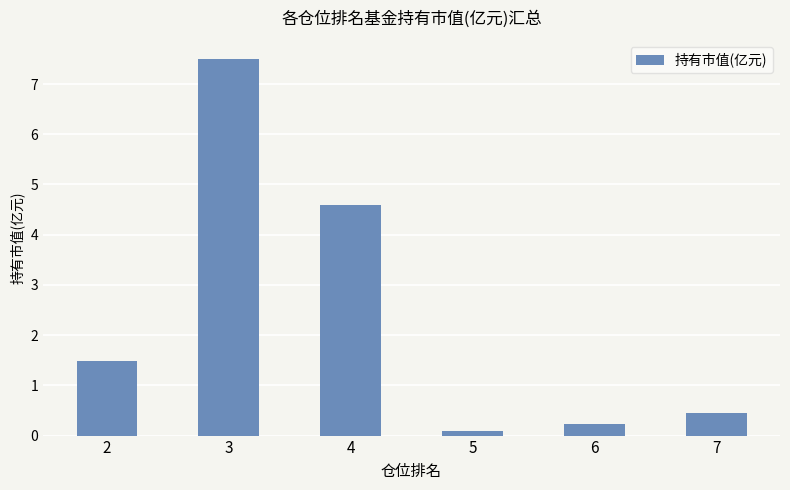

At which label does the data first exceed 1?

2